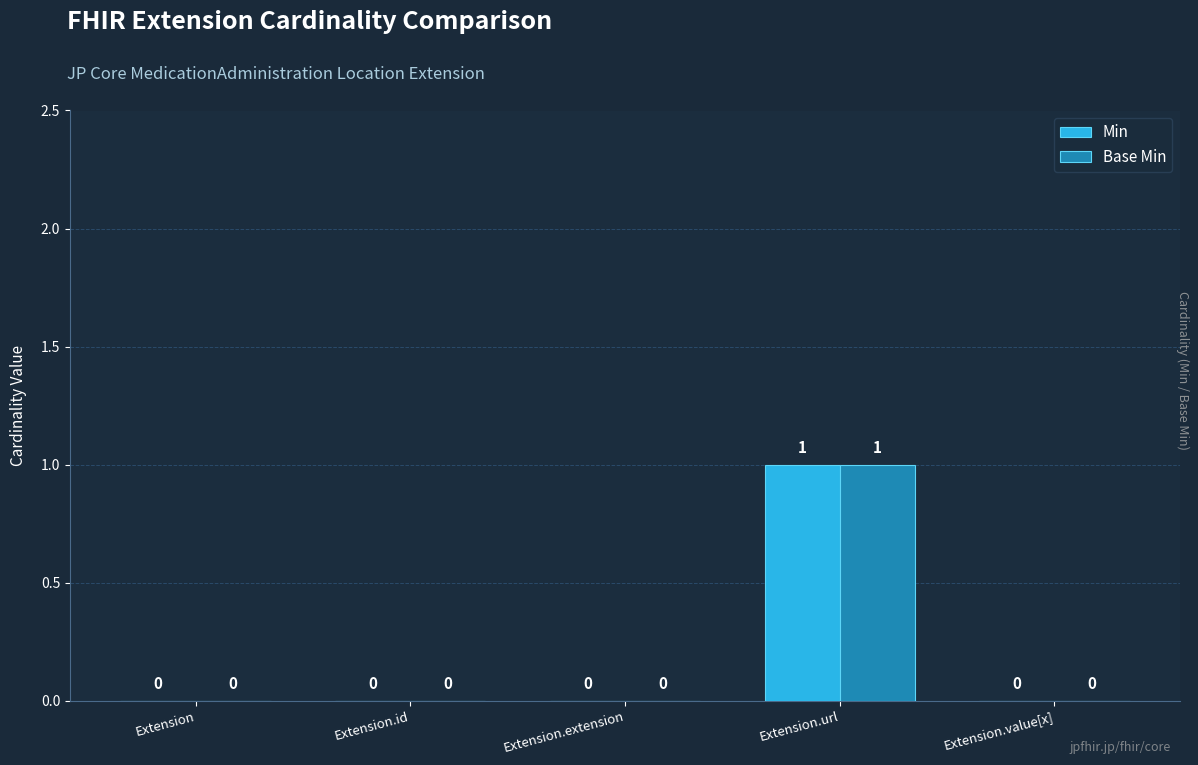

How many Min values are between 0 and 1?

5